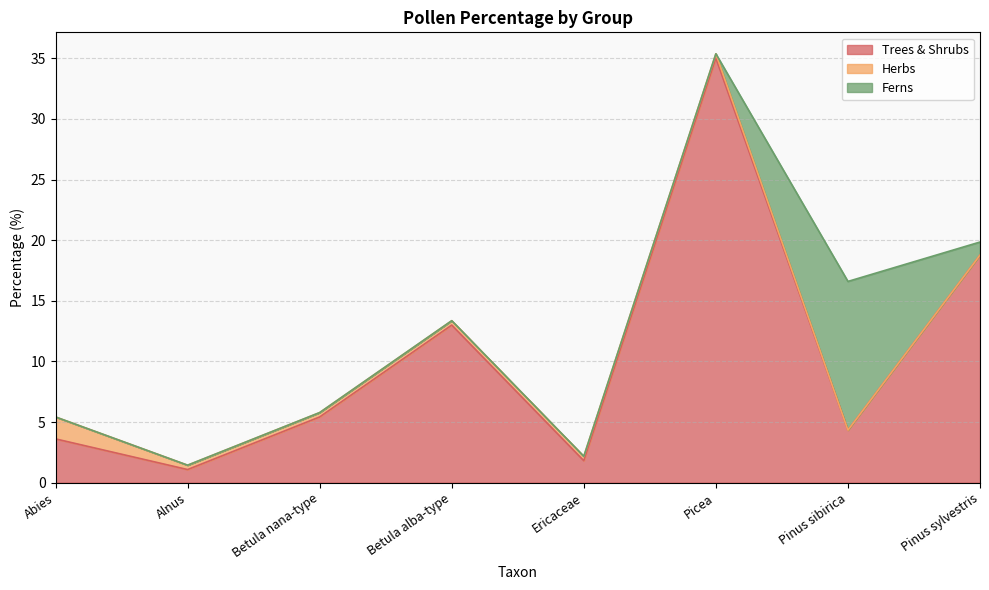

Is the value of Ferns at Ericaceae greater than the value of Trees & Shrubs at Betula nana-type?

No